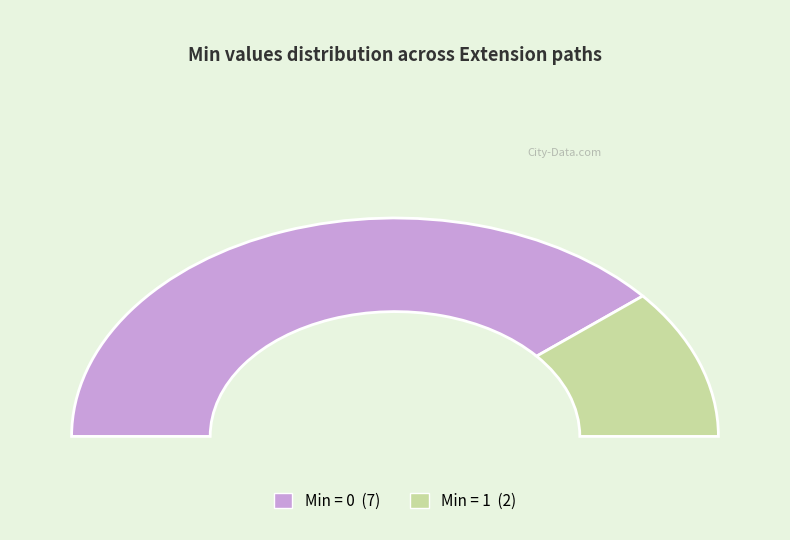

What portion of the pie excludes Extension.extension?

100.0%